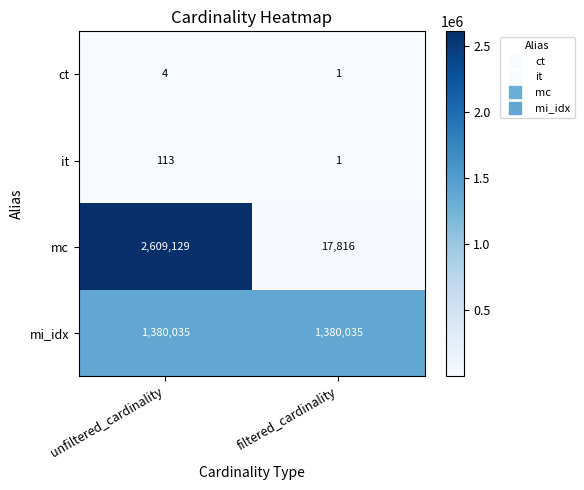

What is the sum of all mc values?

2626945